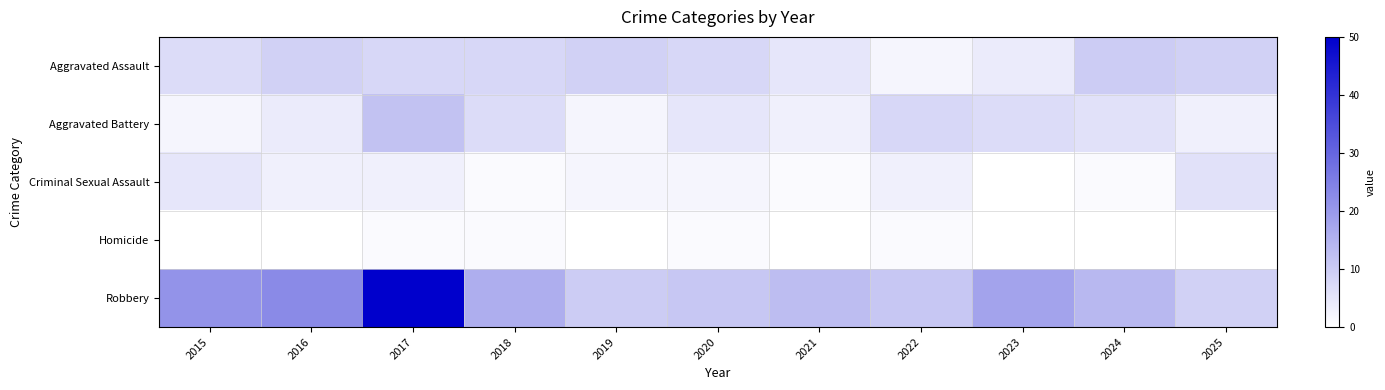

Reading left to right, list all the values displayed in this chart.

Aggravated Assault: 2015=7	2016=9	2017=8	2018=8	2019=9	2020=8	2021=5	2022=2	2023=4	2024=10	2025=9
Aggravated Battery: 2015=2	2016=4	2017=12	2018=7	2019=2	2020=5	2021=3	2022=8	2023=7	2024=6	2025=3
Criminal Sexual Assault: 2015=5	2016=3	2017=3	2018=1	2019=2	2020=2	2021=1	2022=3	2023=0	2024=1	2025=6
Homicide: 2015=0	2016=0	2017=1	2018=1	2019=0	2020=1	2021=0	2022=1	2023=0	2024=0	2025=0
Robbery: 2015=21	2016=23	2017=50	2018=16	2019=10	2020=11	2021=13	2022=11	2023=18	2024=14	2025=9